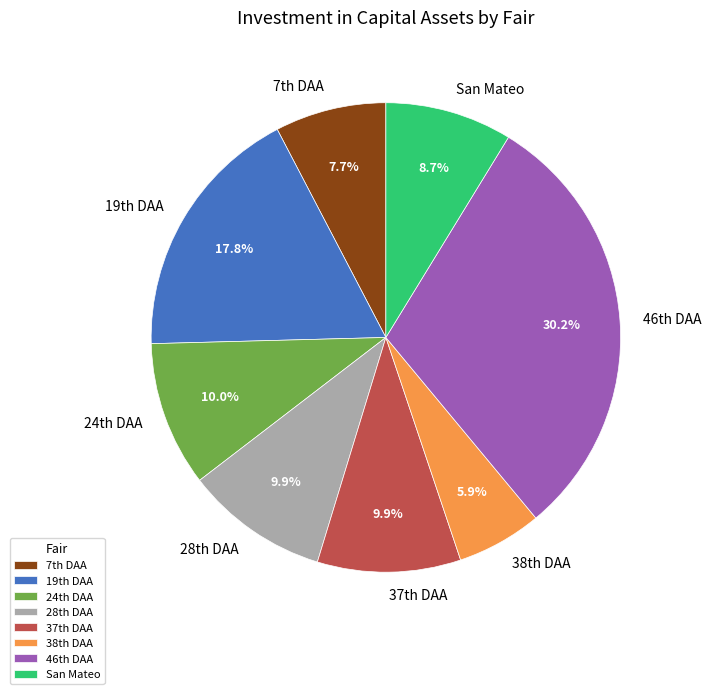

Is there a majority slice in this chart?

No